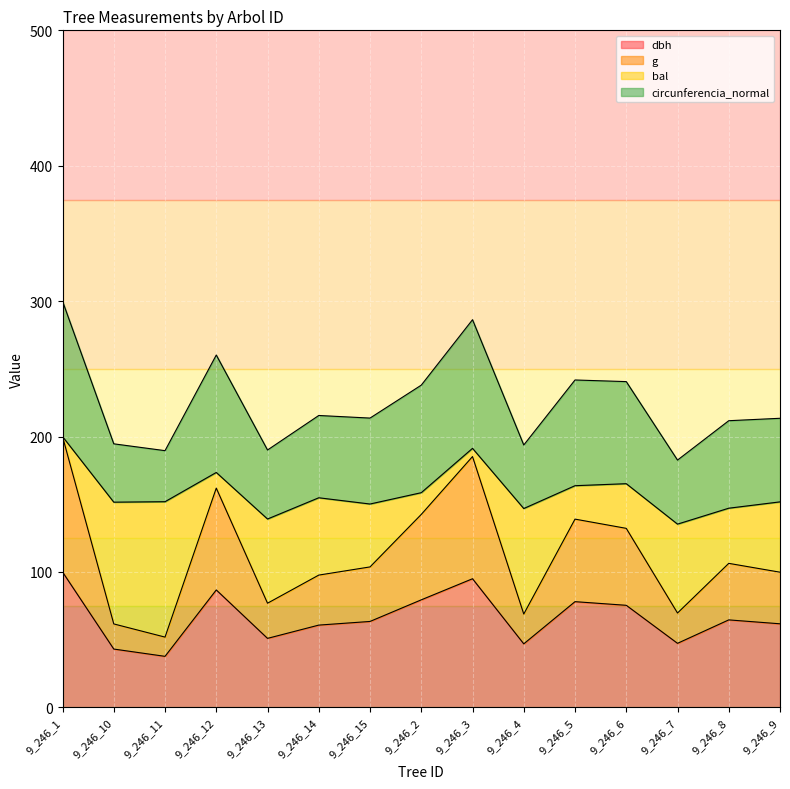

What is the total value across all series at 9_246_13?

190.1